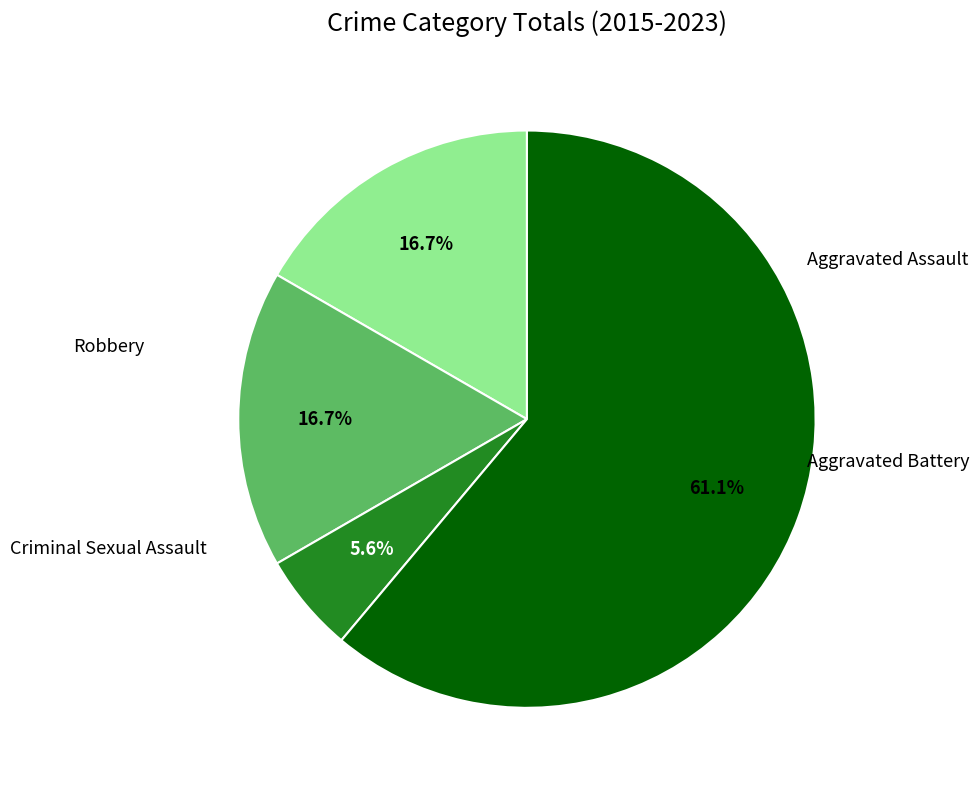

How many slices are in this pie chart?

4